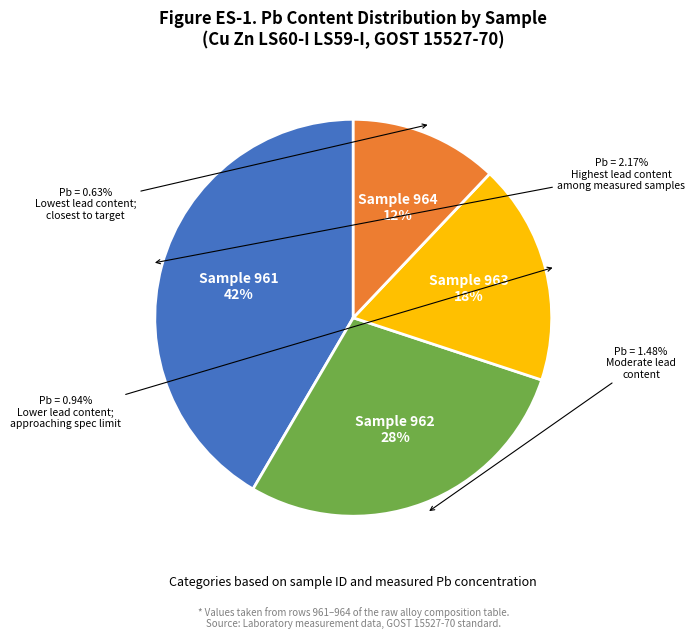

Does any single category account for the majority?

No